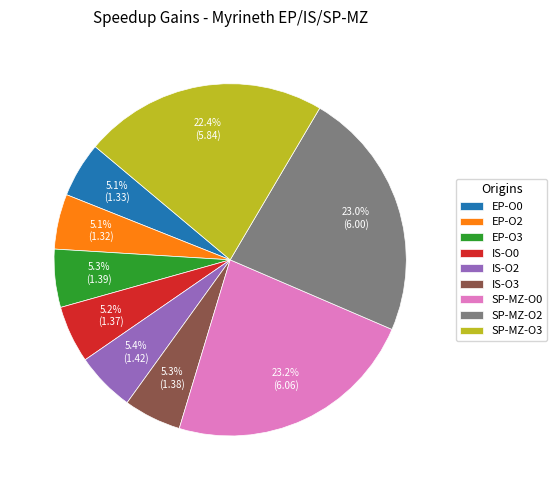

To the nearest percent, what is the difference between the EP-O0 and SP-MZ-O2 slice percentages?

18%